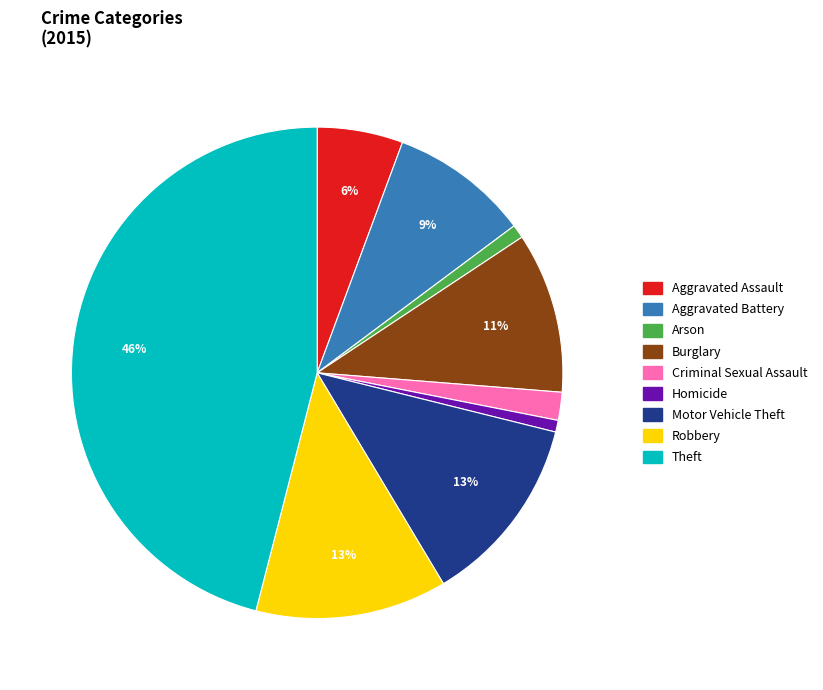

To the nearest percent, what percentage of the pie is Motor Vehicle Theft?

13%